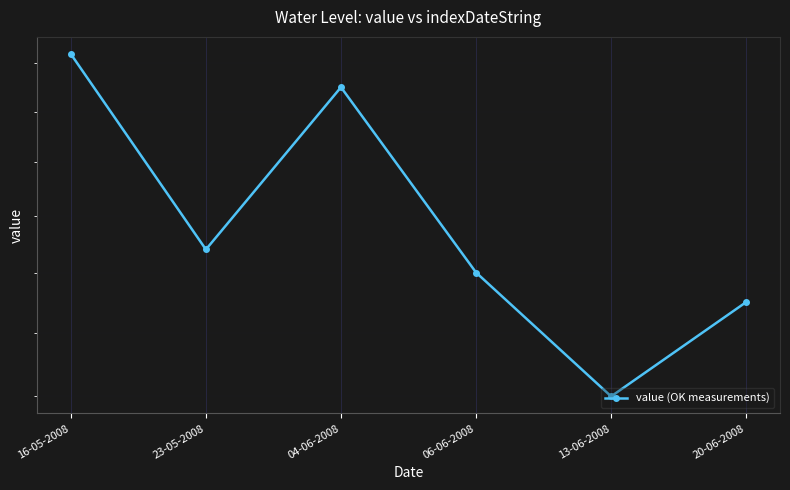

True or false: the data shows 1.6 at 20-06-2008.

True